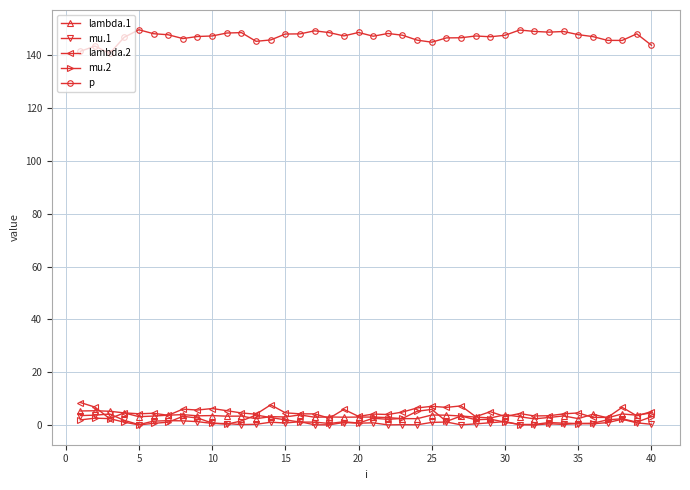

What is the maximum value for lambda.1?

5.4